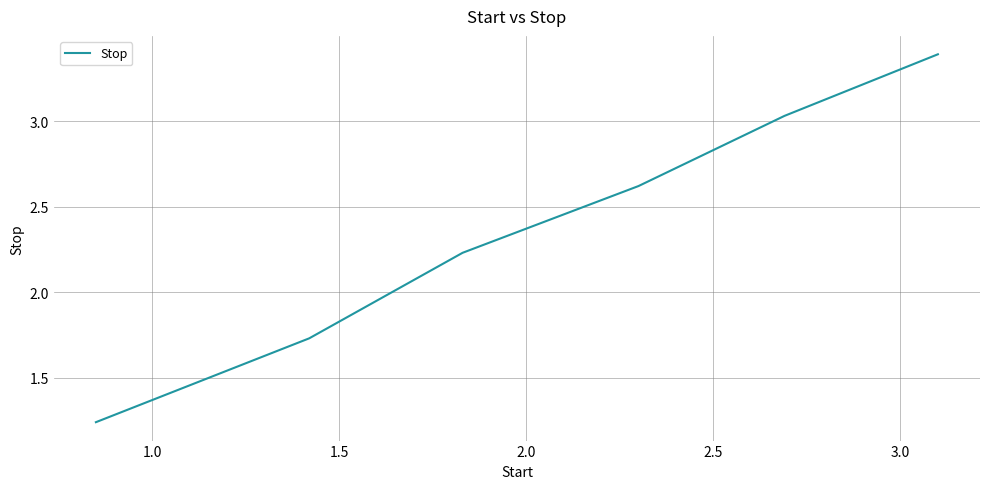

What is the average value?

2.4